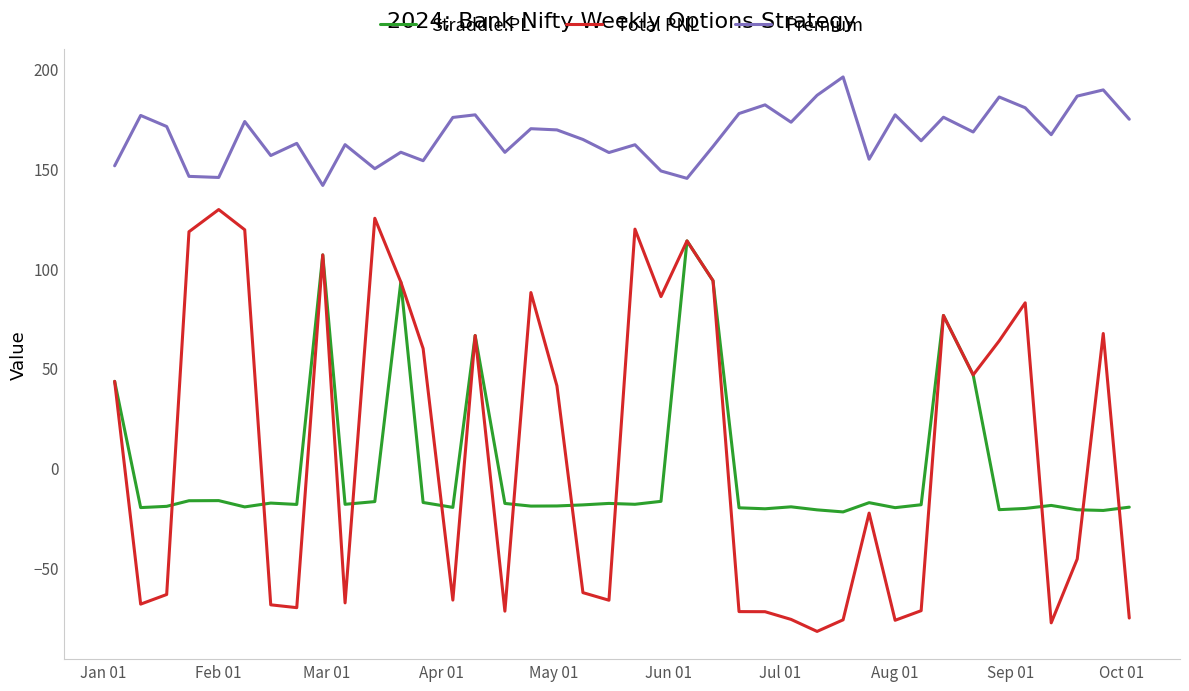

What is the difference between the second highest and minimum values in the Premium series?

47.9